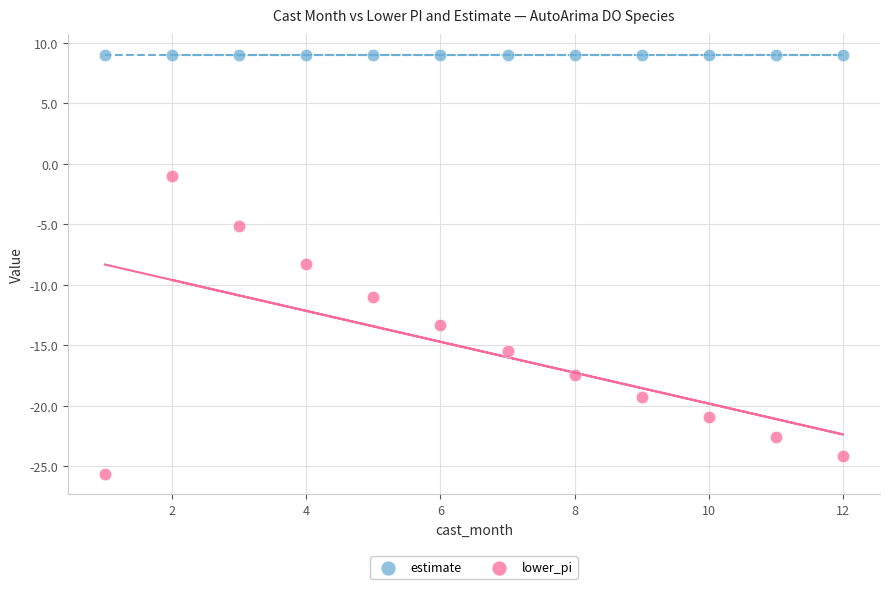

Which series contains the highest Y value?

estimate